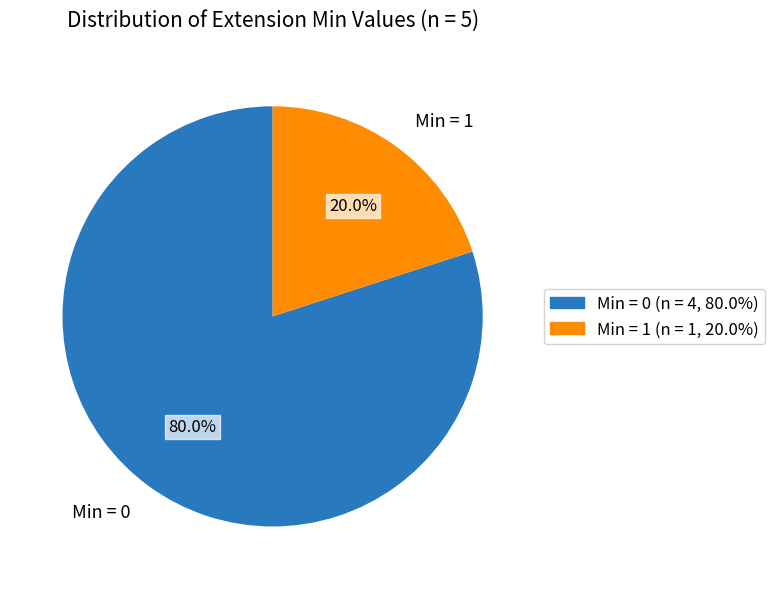

What percentage is NOT represented by Min = 1?

80.0%